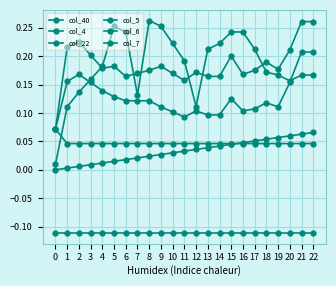

Is this an area chart (filled region under the line)?

No